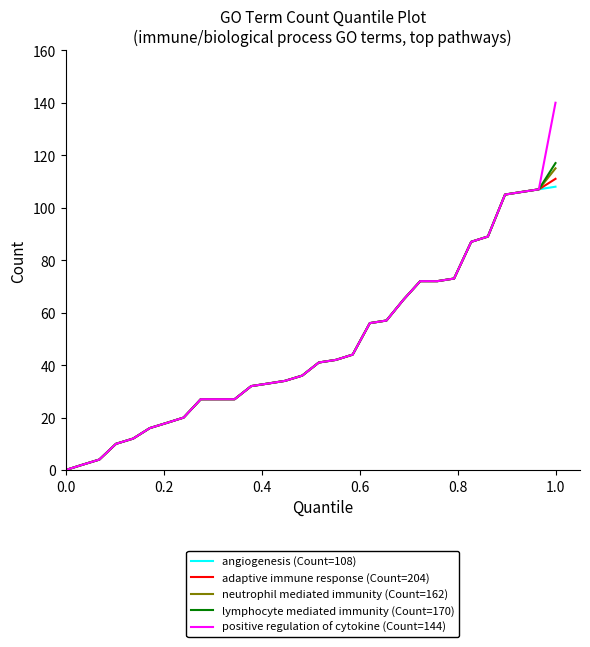

What is the highest value of the lymphocyte mediated immunity (Count=170) series?

117